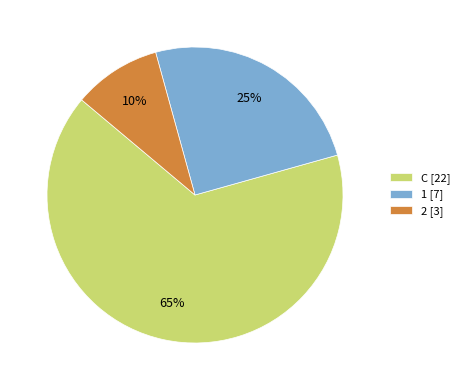

Do 2 [3] and C [22] together represent more than half of the pie?

Yes